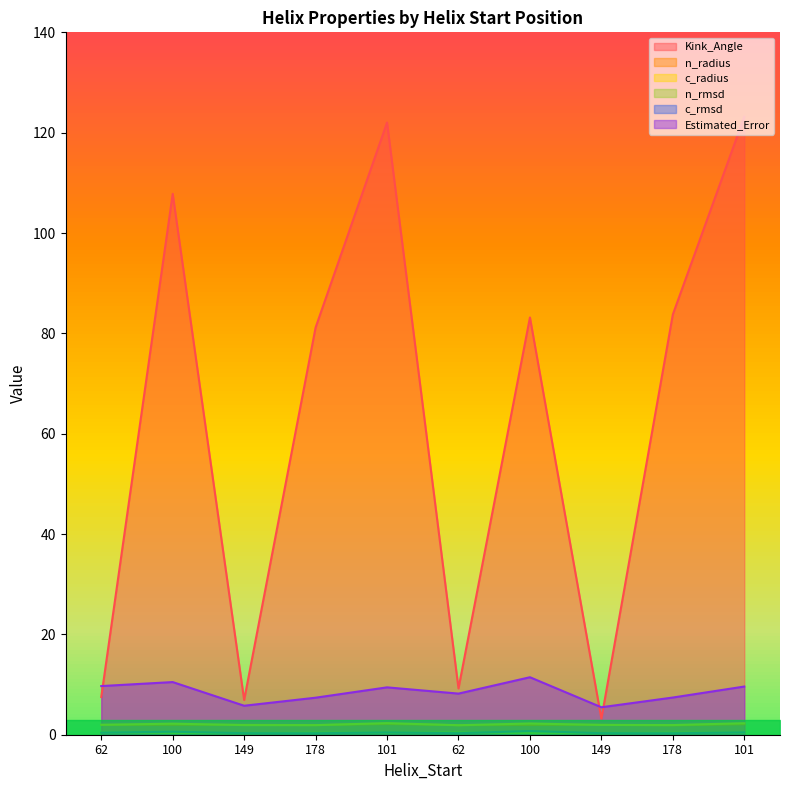

What are all the series names shown in the legend?

Kink_Angle, n_radius, c_radius, n_rmsd, c_rmsd, Estimated_Error